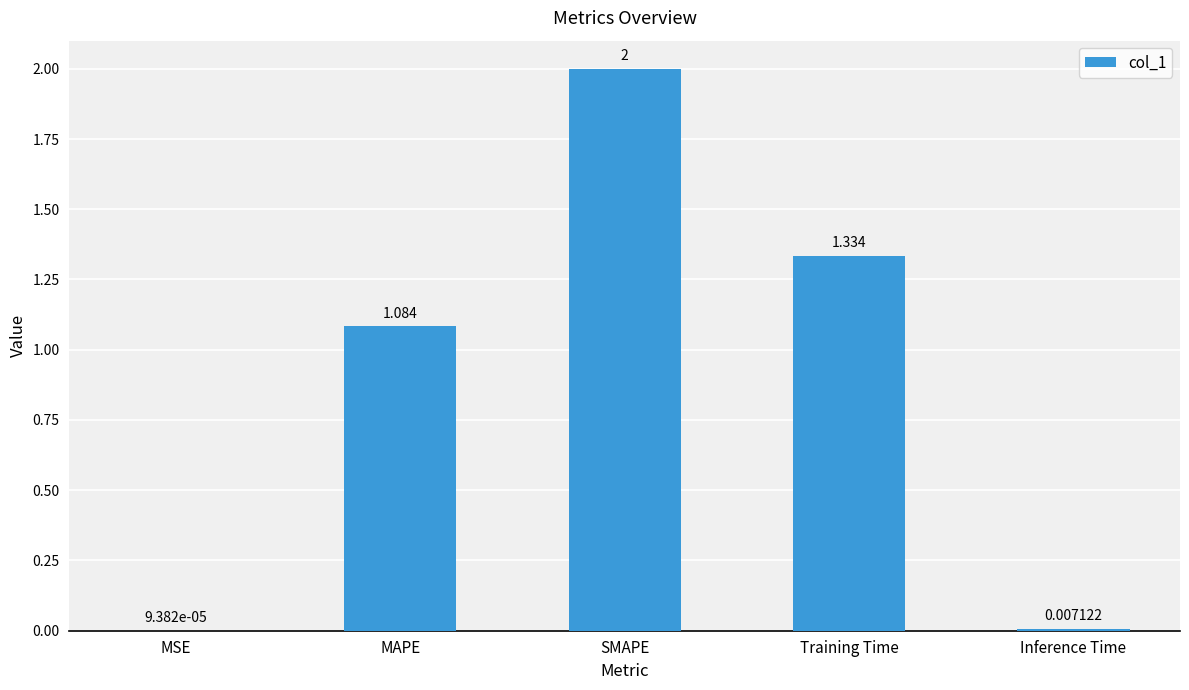

How many data points does each series have?

5